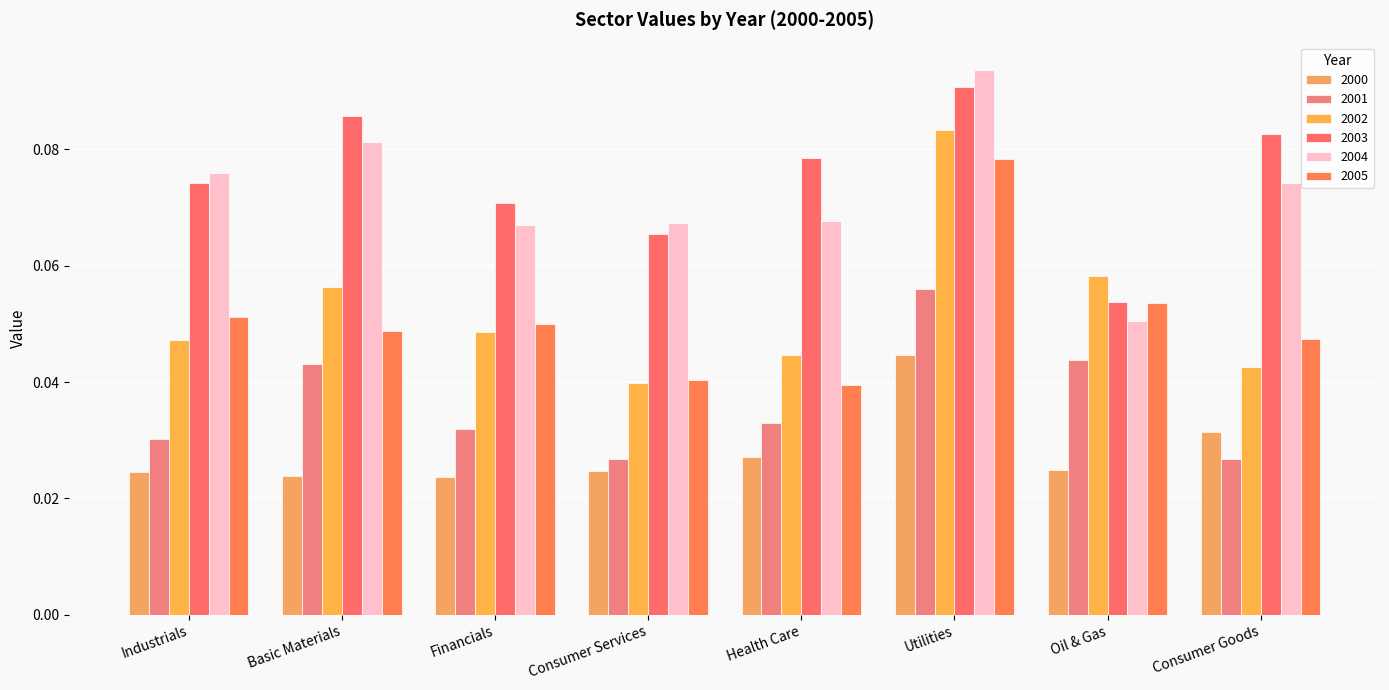

What are all the series names shown in the legend?

2000, 2001, 2002, 2003, 2004, 2005